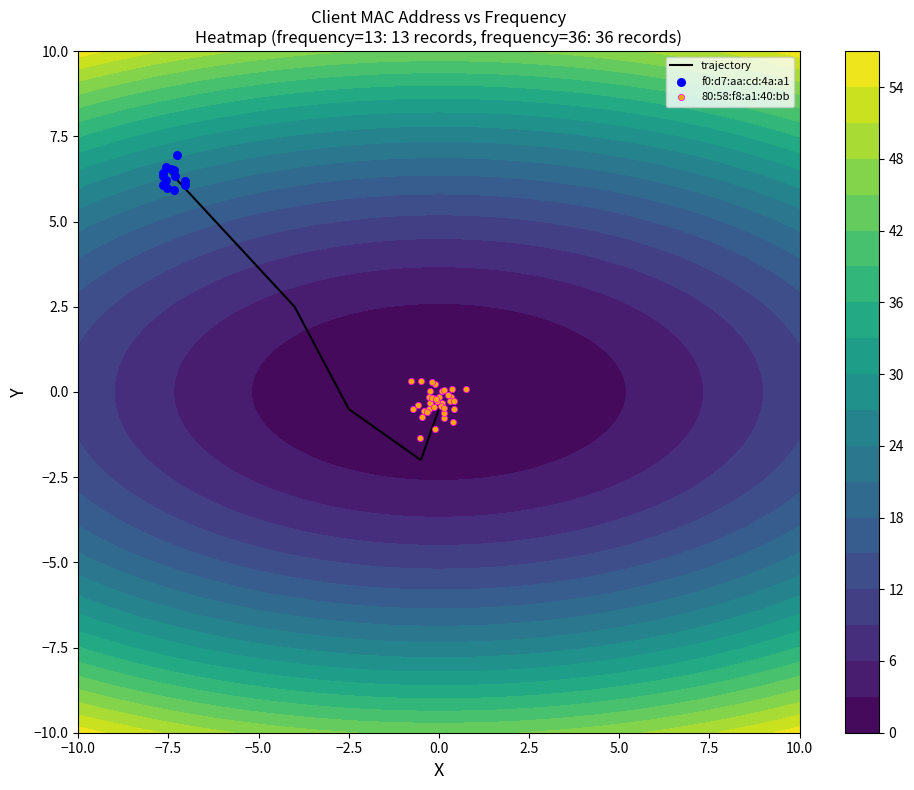

At which label does trajectory first exceed 0?

−7.5